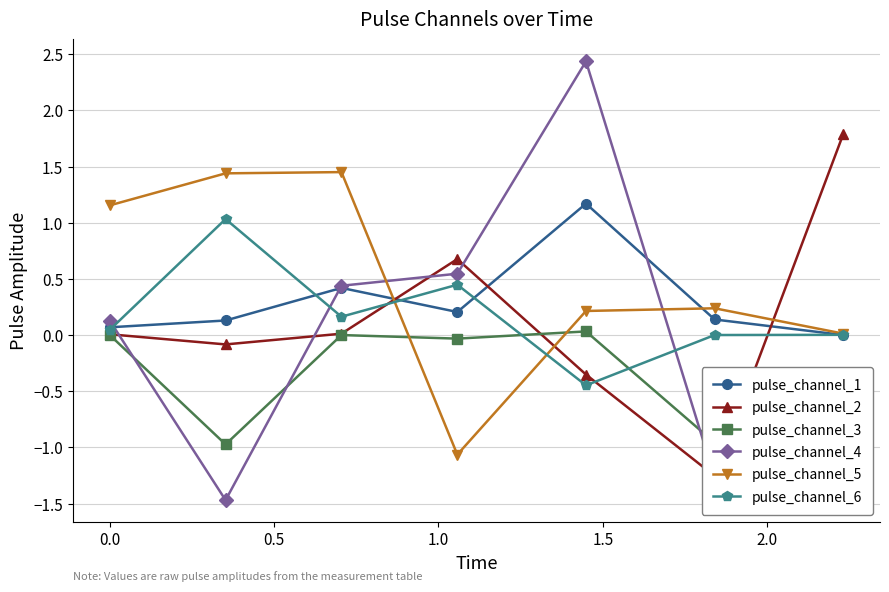

True or false: pulse_channel_5 has more than 2 points higher than both neighbors.

False